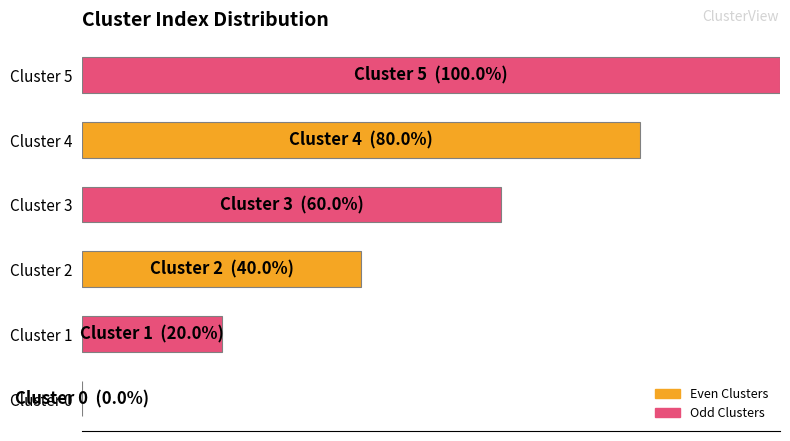

What is the sum of all values?

300